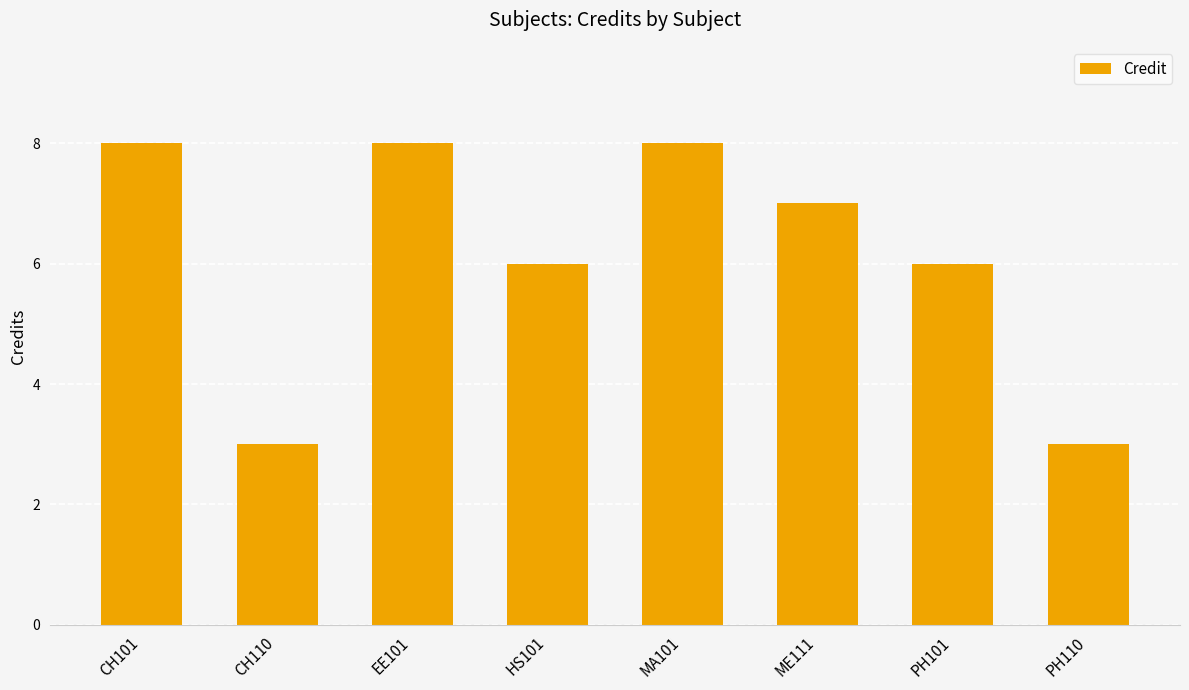

The value at CH110 is 5. True or false?

False